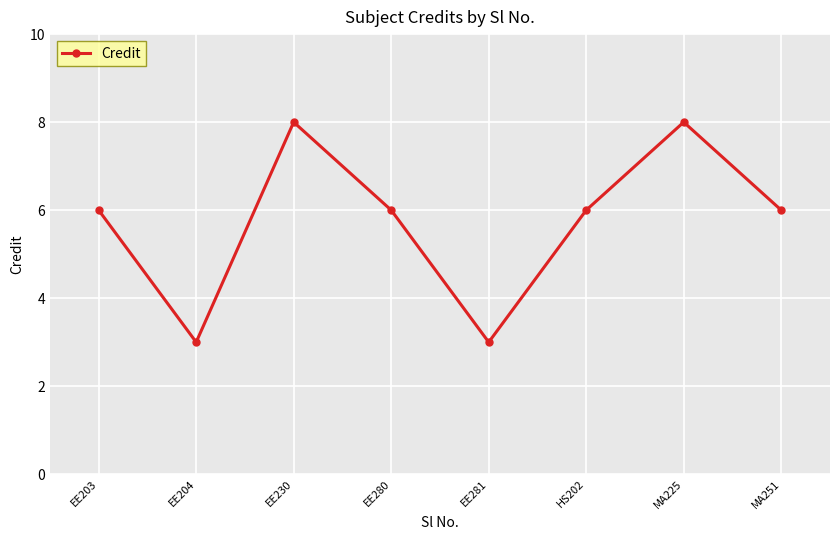

What is the difference between the values at EE230 and EE204?

5